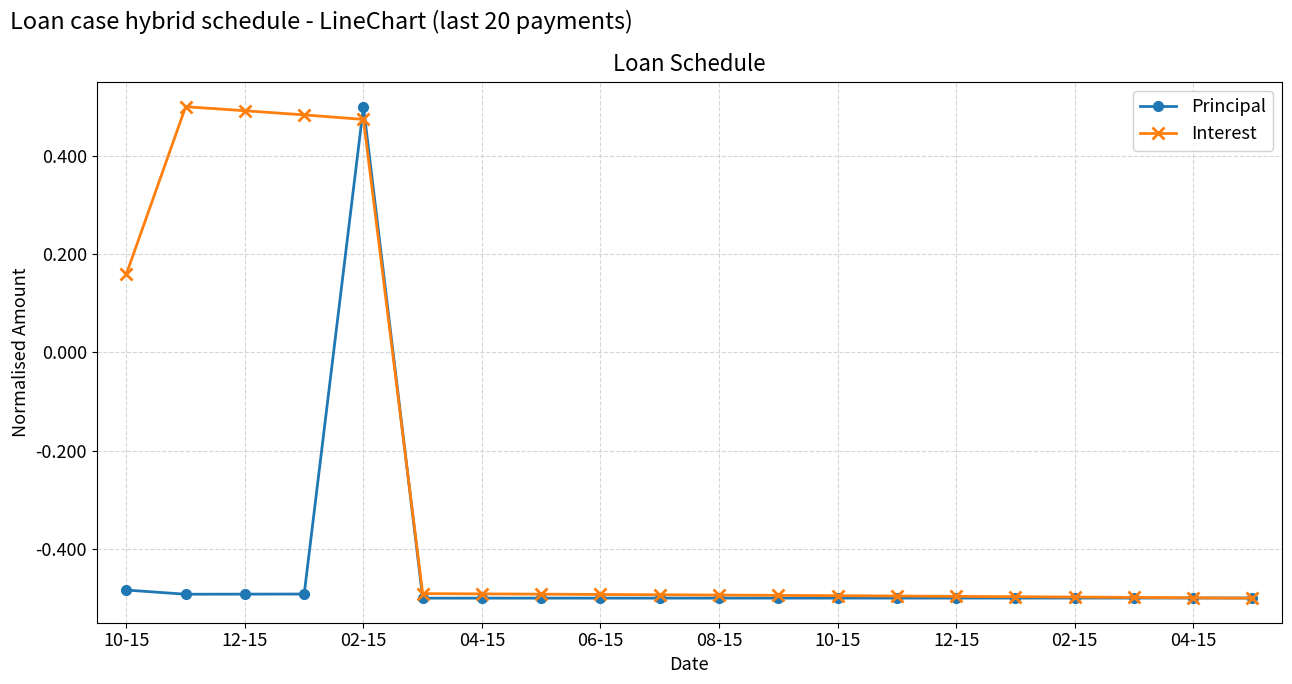

Count the Interest values in the range 0 to 1.

5